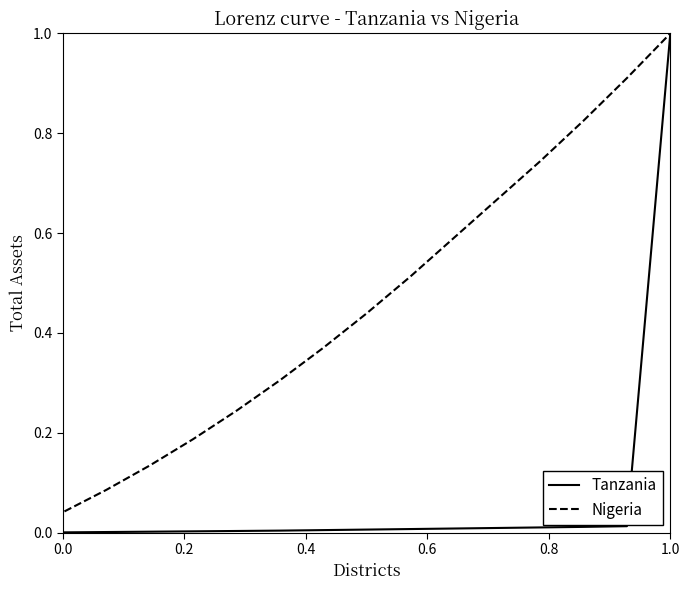

The Tanzania series shows 0.0 at 7. True or false?

False